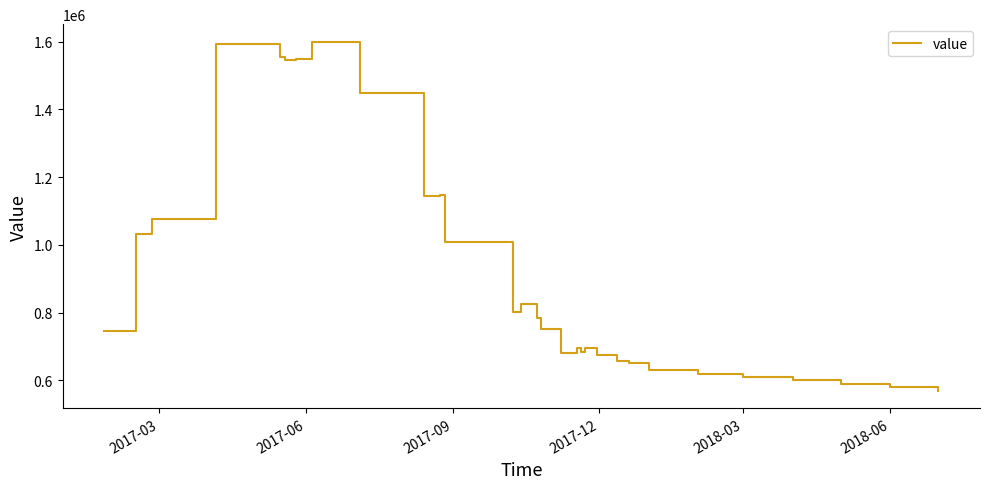

Count the number of data series in this chart.

1